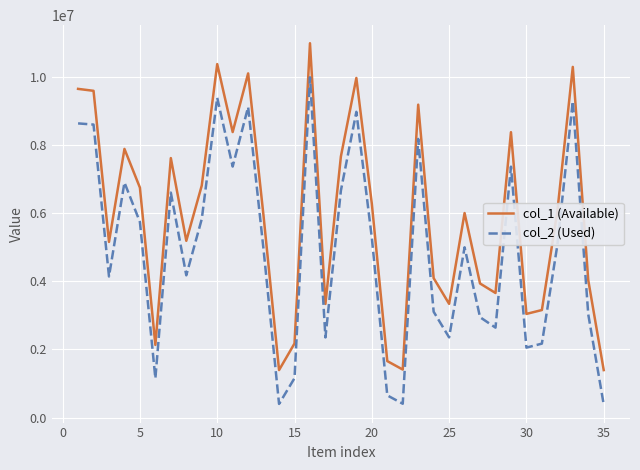

Rank the series by their average value, from highest to lowest.

col_1 (Available), col_2 (Used)